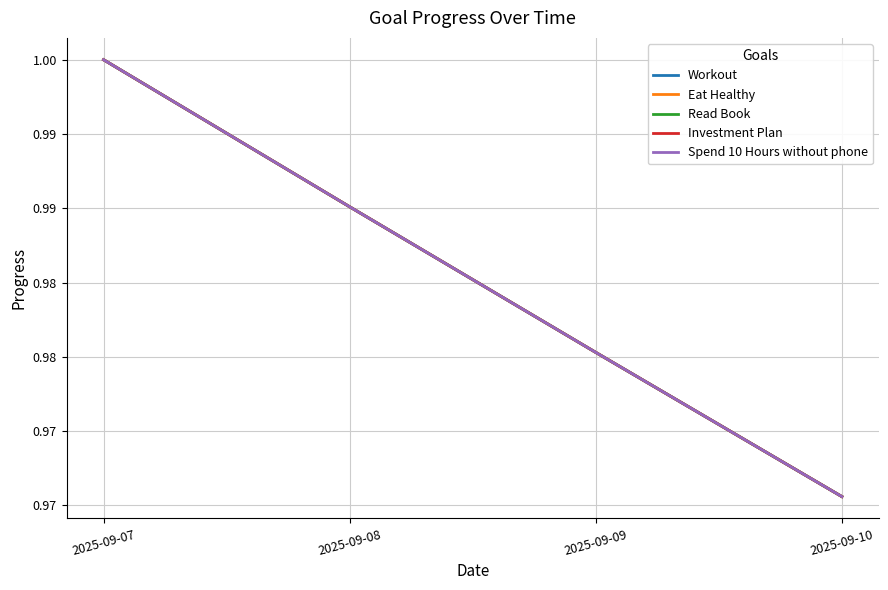

Between 2025-09-08 and 2025-09-07, which is larger?

2025-09-07